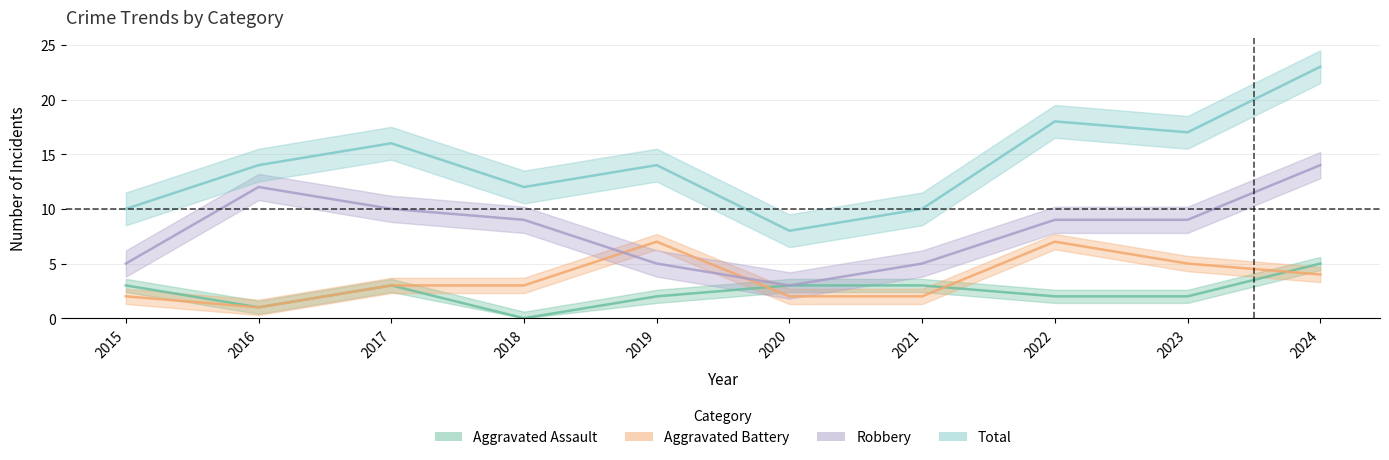

How many values in Aggravated Assault are above zero?

9